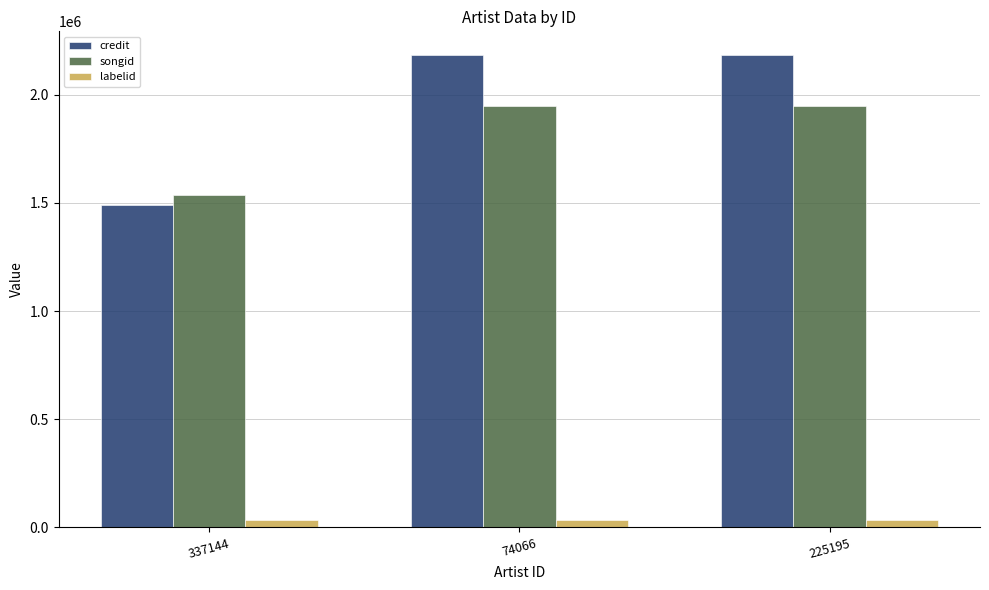

Which series has the largest range (max minus min)?

credit